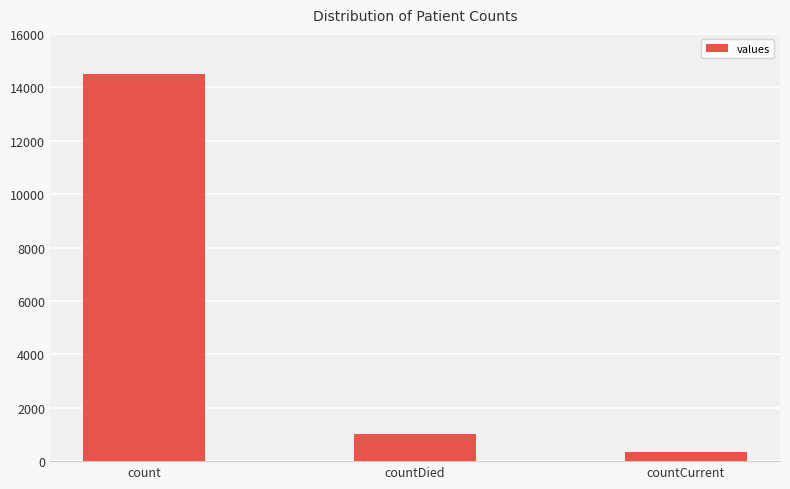

Reading right to left, transcribe all the data shown in this chart.

345	1033	14488